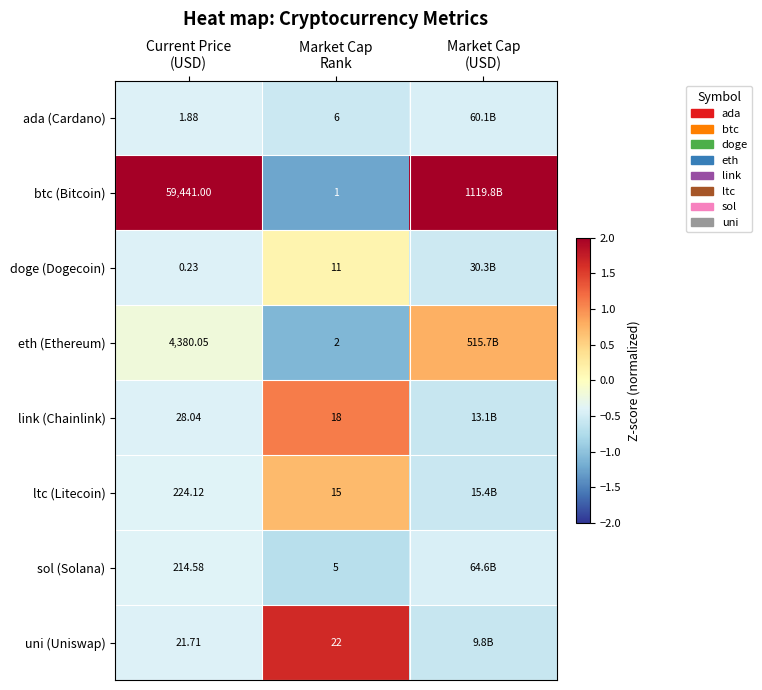

At which label is ltc (Litecoin) closest to 0?

Current Price (USD)